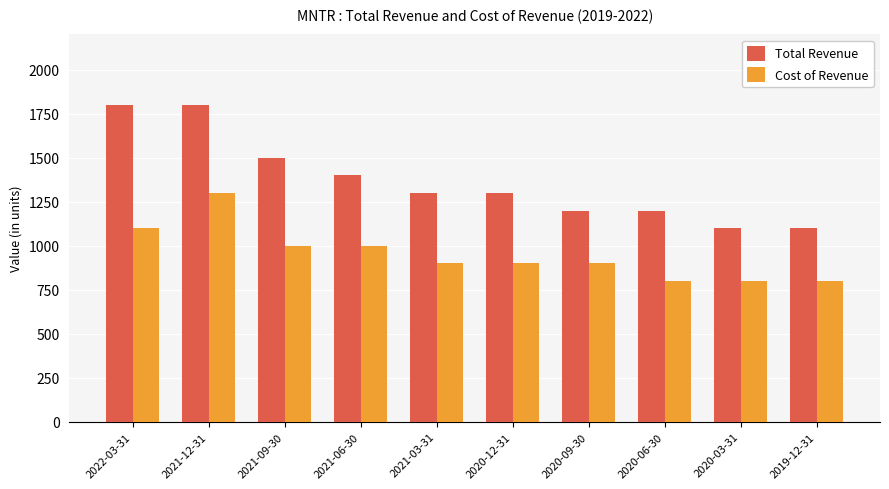

What is the greatest value displayed?

1800